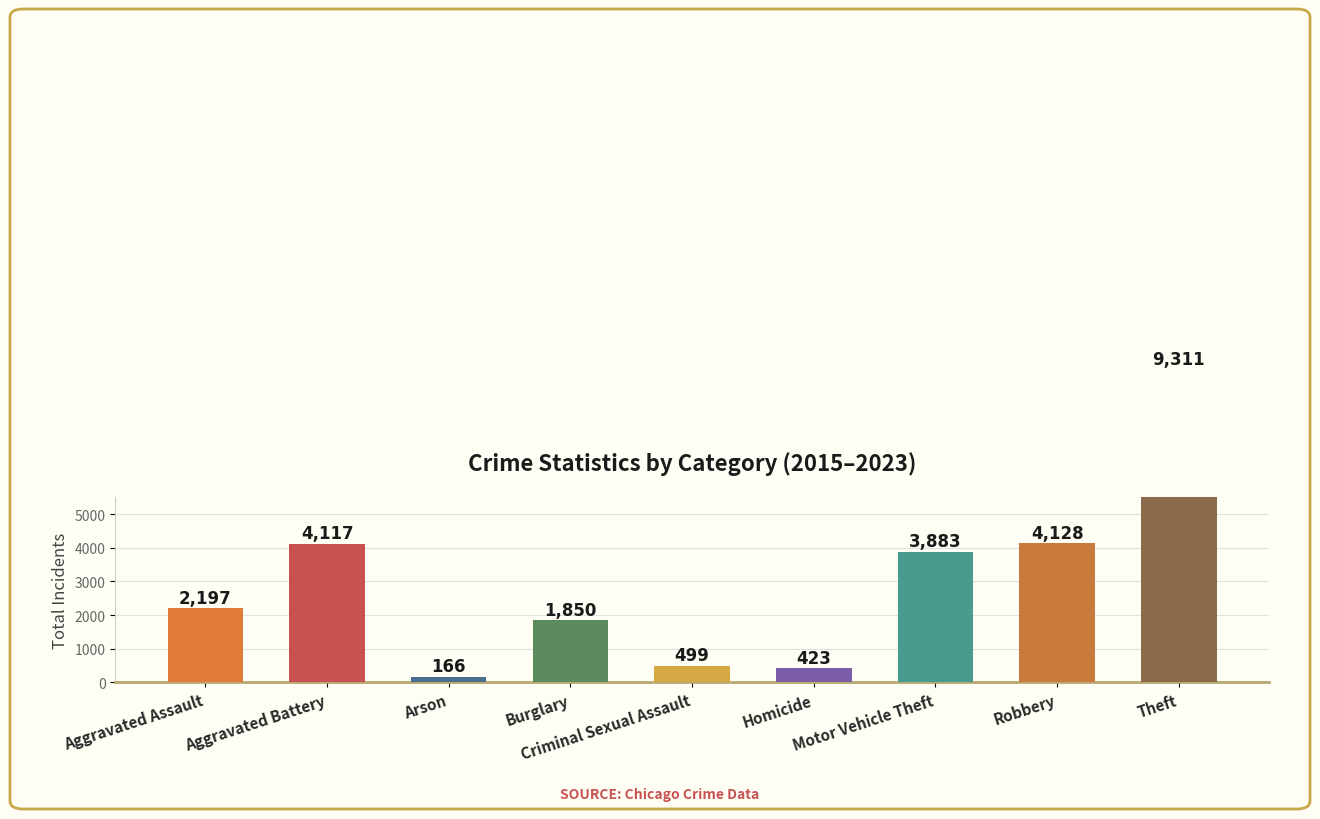

What is the change in value from Aggravated Assault to Theft?

+7114